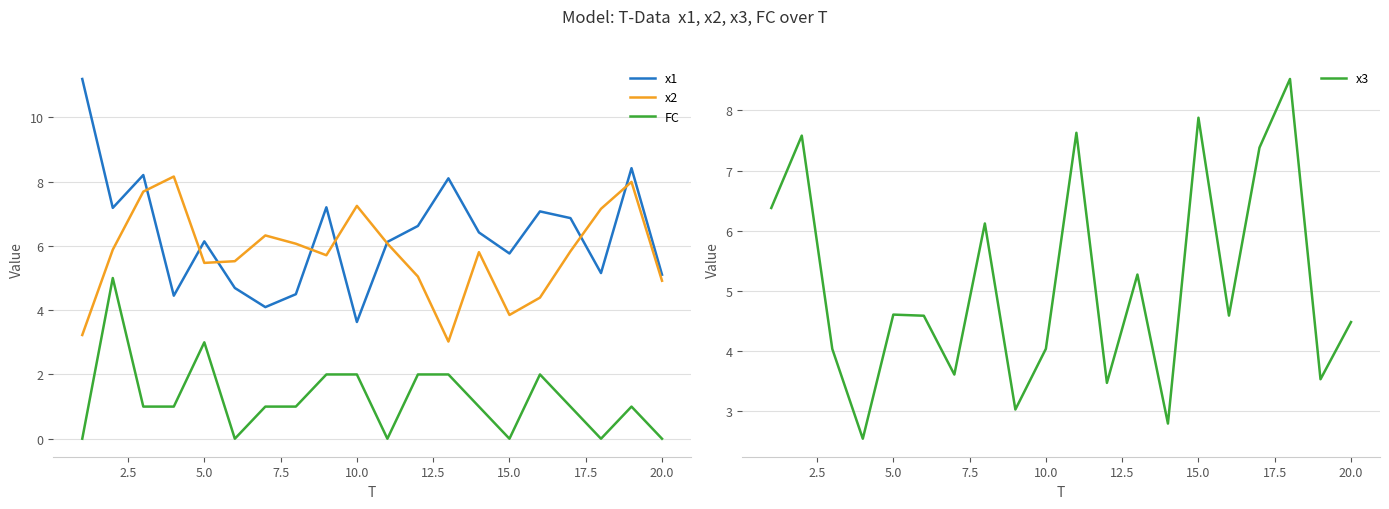

True or false: x1 and FC cross at least once.

False